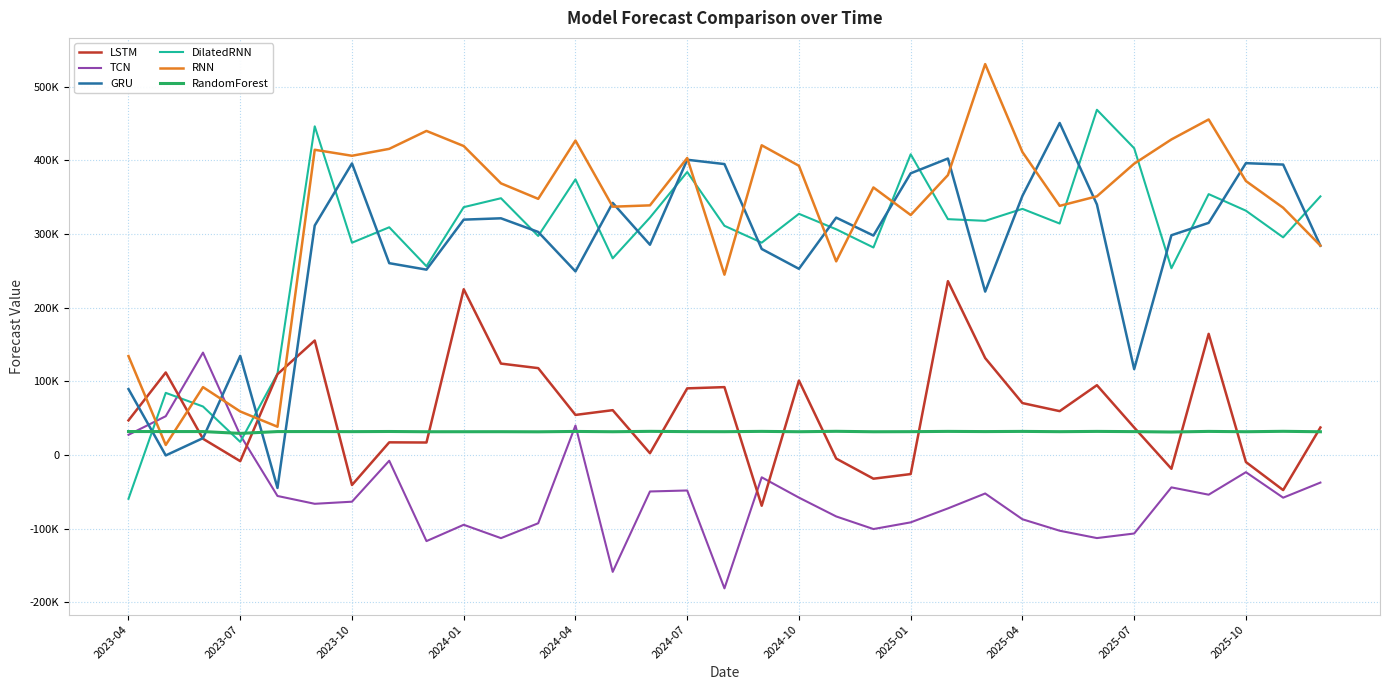

Which series has the largest total across all categories?

RNN